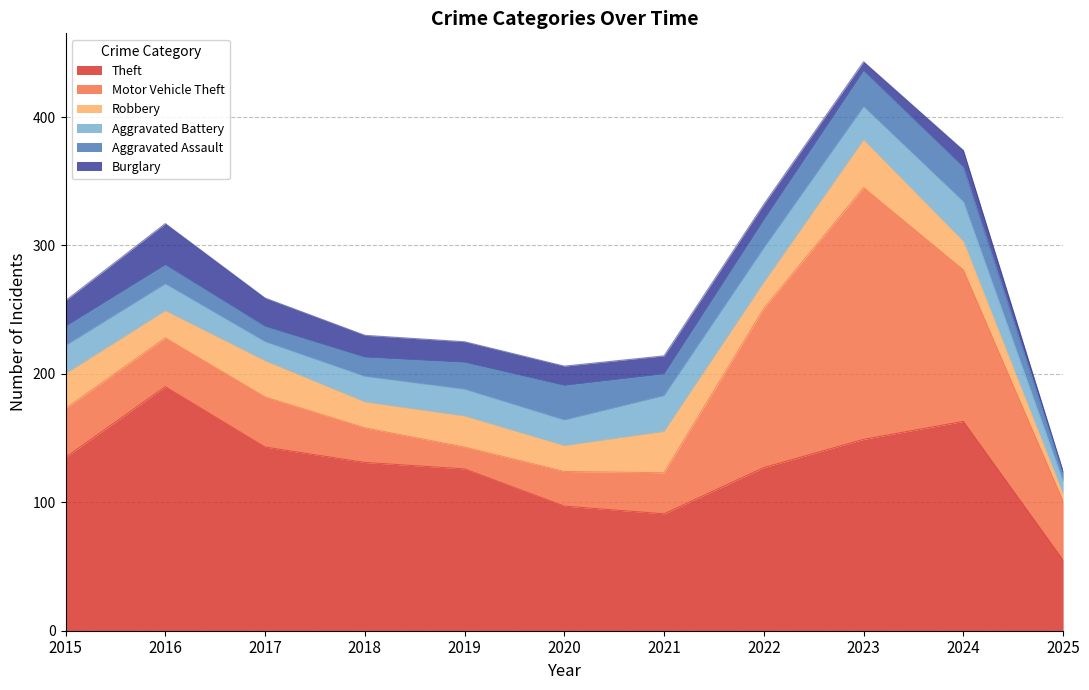

What is the approximate value of Burglary at 2019, to the nearest 5?

15